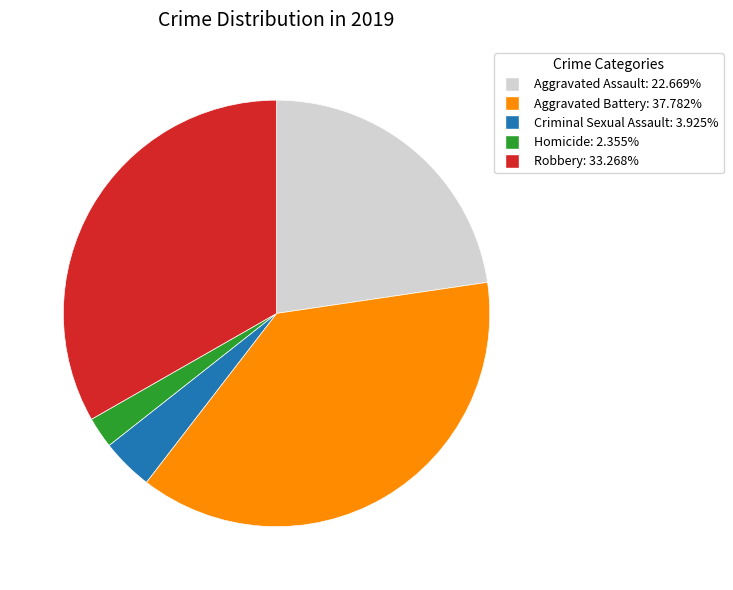

Does any single category account for the majority?

No